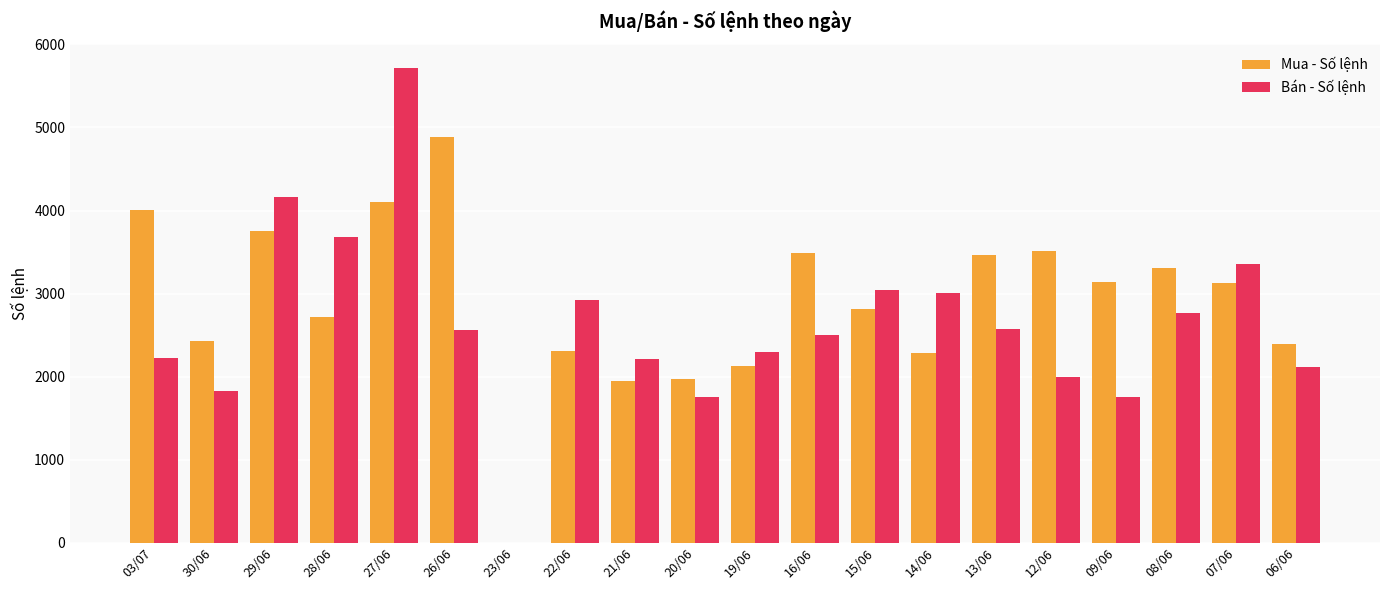

Between 27/06 and 19/06, which series saw the biggest shift?

Bán - Số lệnh